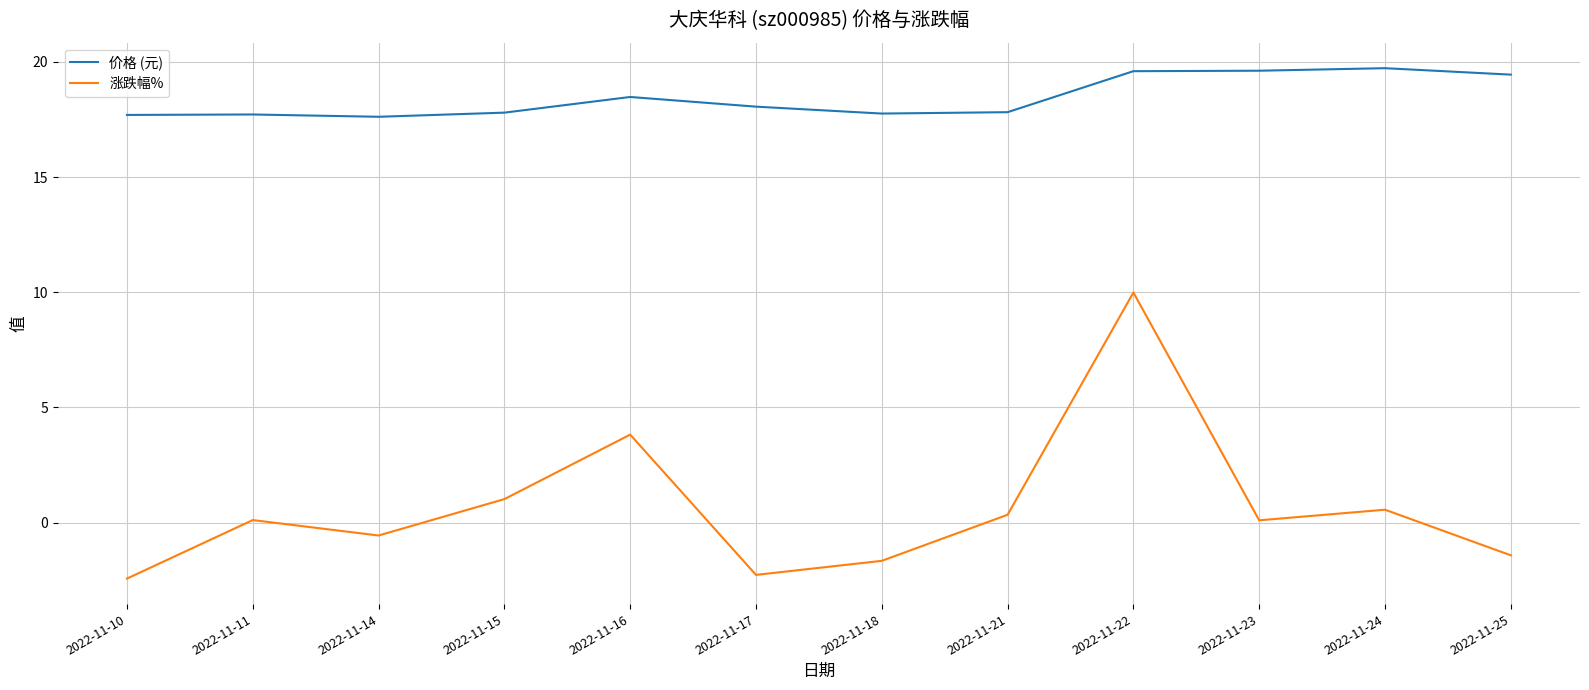

Which series has the largest total across all categories?

价格 (元)